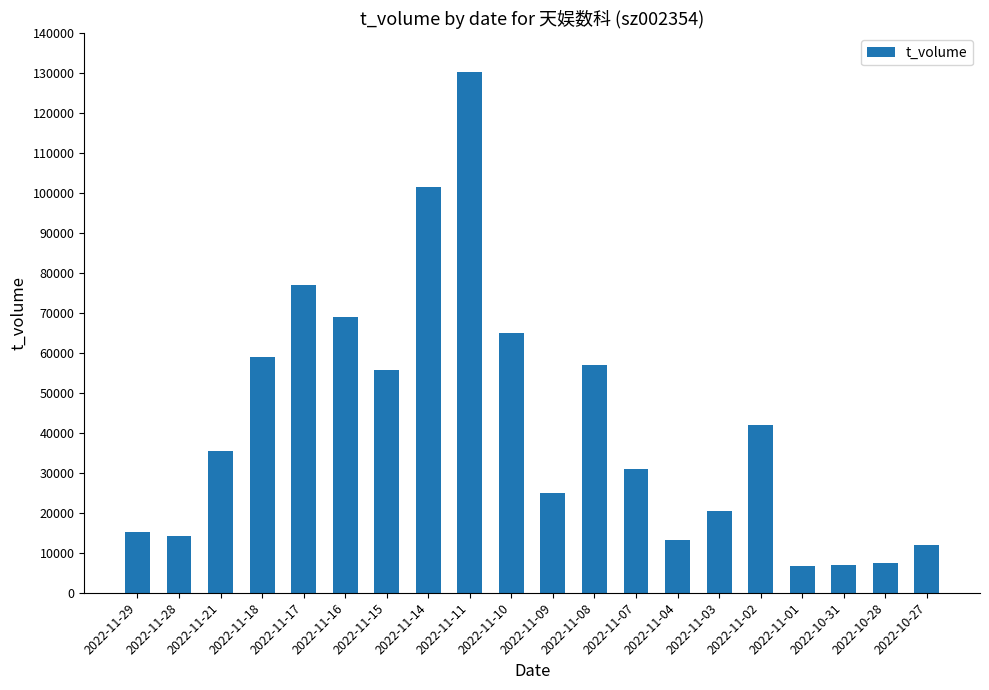

Which has a higher value, 2022-11-01 or 2022-11-11?

2022-11-11